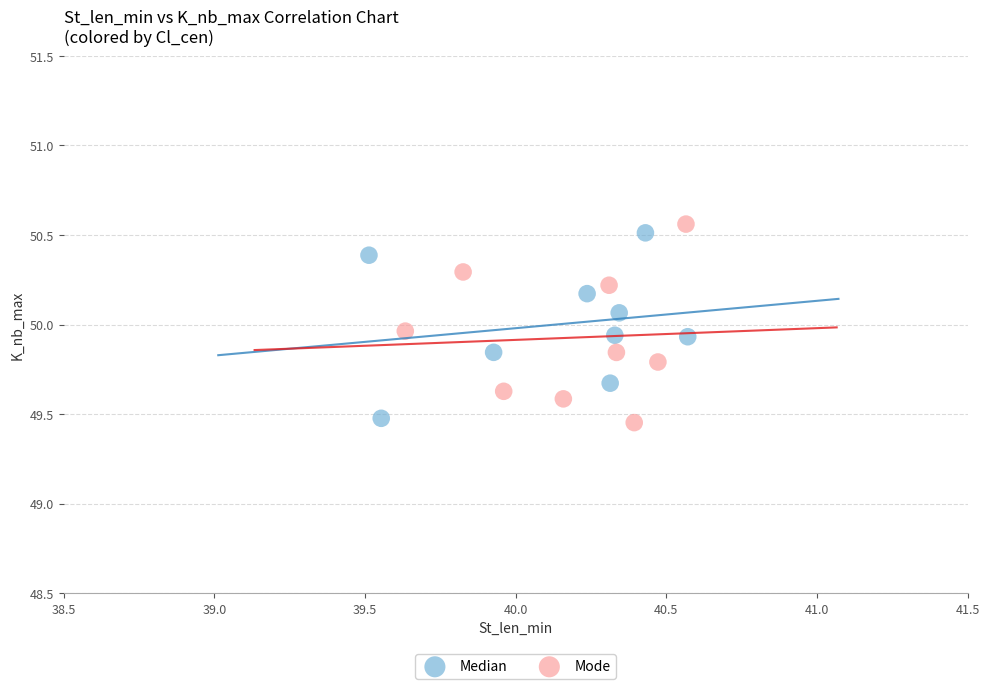

What are all the series names shown in the legend?

Median, Mode